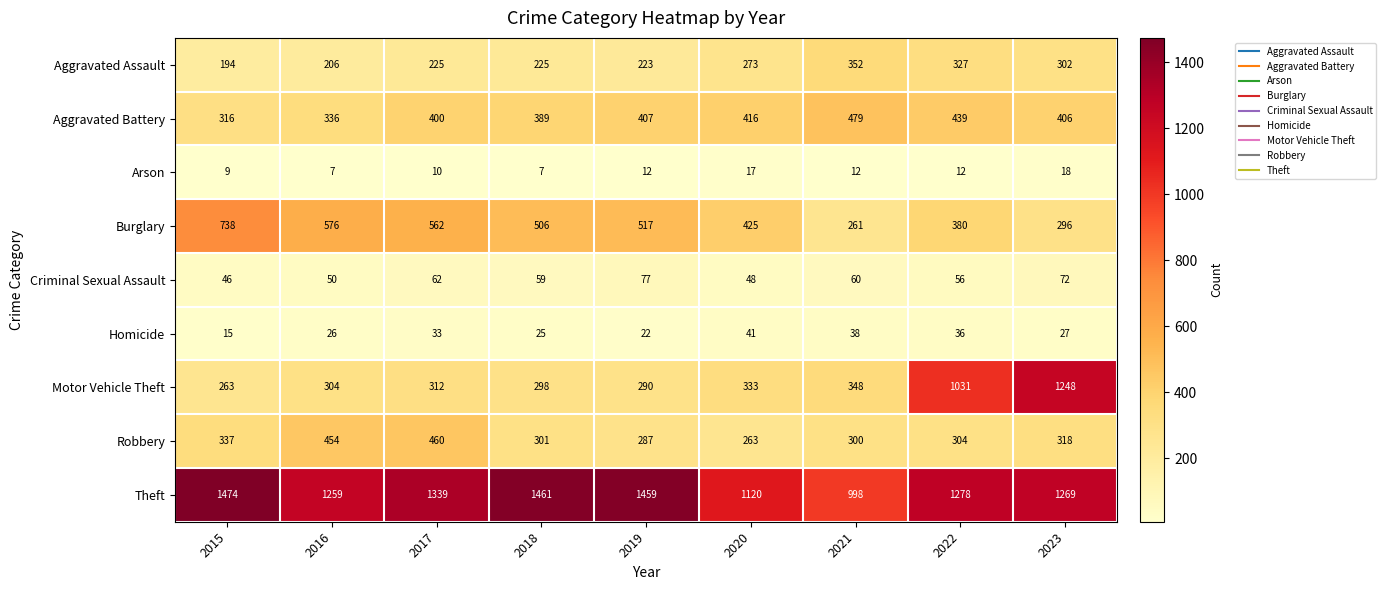

Is it true that Theft equals 810 at 2022?

False